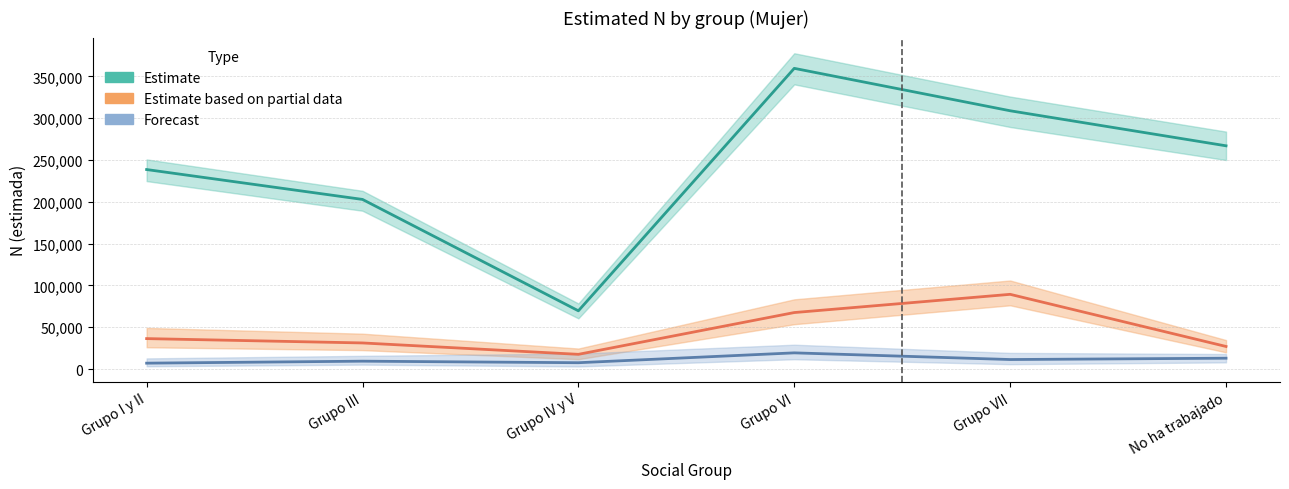

What is the total value across all series at Grupo IV y V?

94917